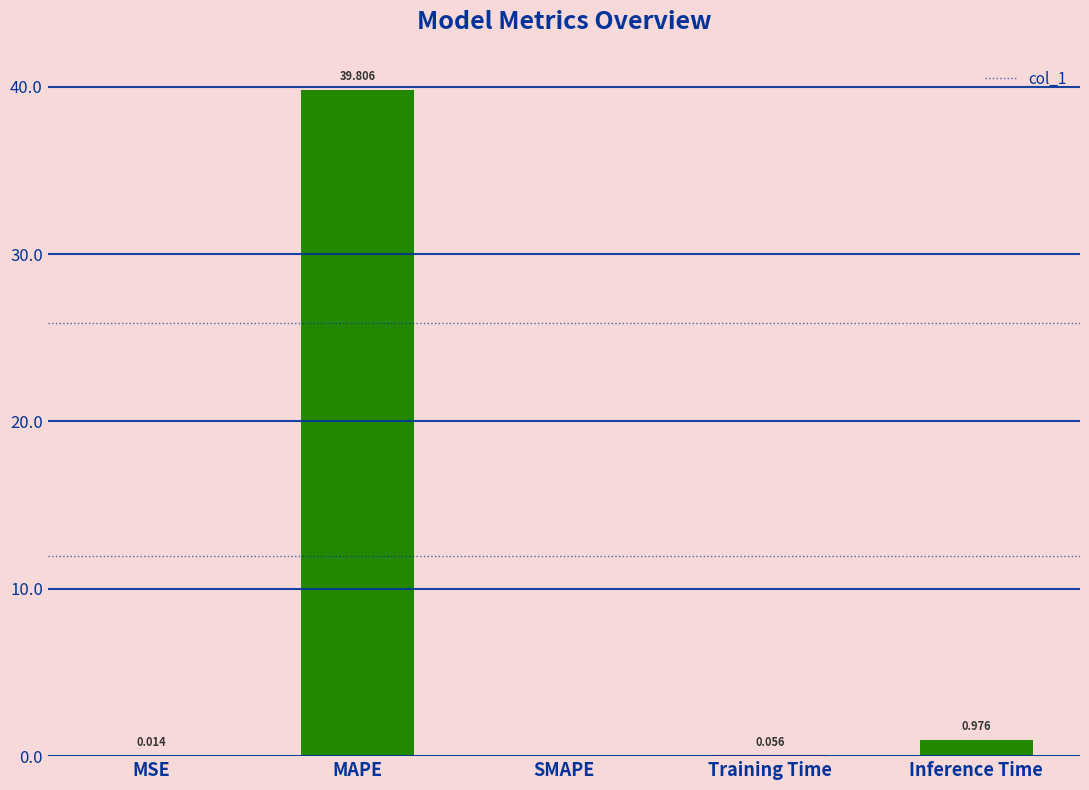

At which label is the value closest to 19?

Inference Time